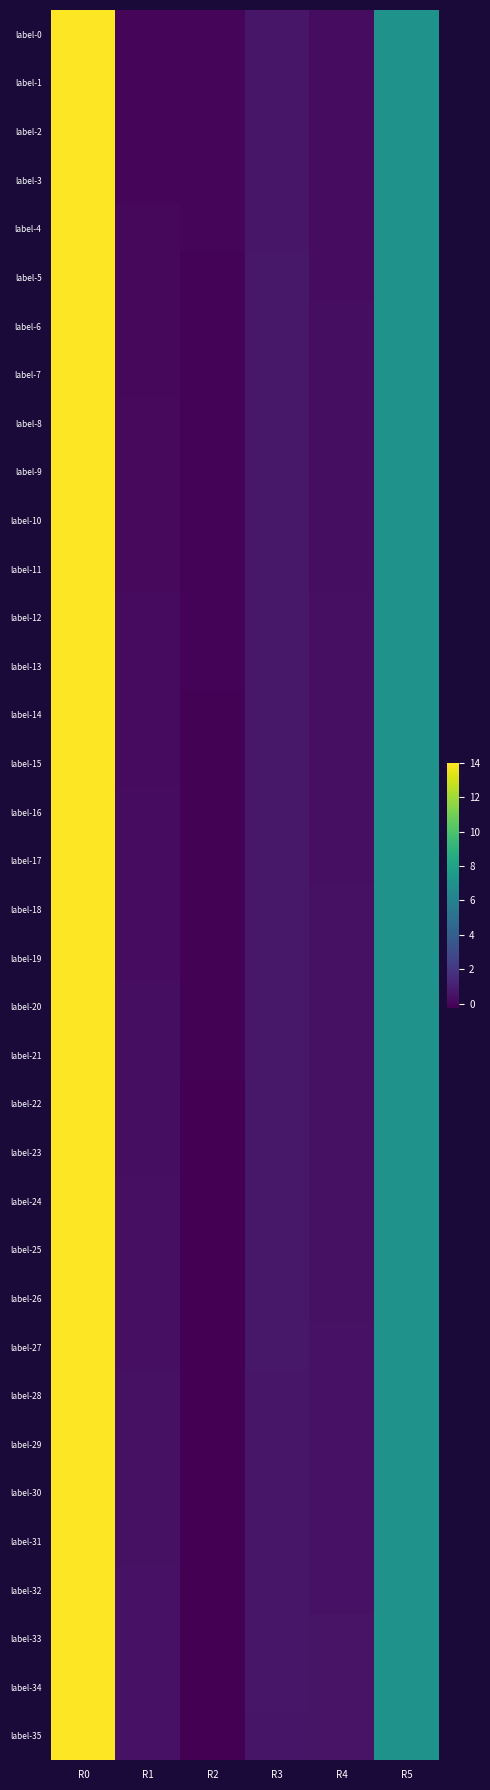

Reading right to left, what are all the values shown in this chart?

label-0: R5=7.0	R4=0.2	R3=0.6	R2=-0.0	R1=0.0	R0=14.0
label-1: R5=7.0	R4=0.2	R3=0.6	R2=-0.0	R1=0.0	R0=14.0
label-2: R5=7.0	R4=0.2	R3=0.7	R2=-0.0	R1=0.0	R0=14.0
label-3: R5=7.0	R4=0.3	R3=0.7	R2=-0.0	R1=0.0	R0=14.0
label-4: R5=7.0	R4=0.3	R3=0.7	R2=-0.1	R1=0.1	R0=14.0
label-5: R5=7.0	R4=0.3	R3=0.7	R2=-0.1	R1=0.1	R0=14.0
label-6: R5=7.0	R4=0.3	R3=0.7	R2=-0.1	R1=0.1	R0=14.0
label-7: R5=7.0	R4=0.3	R3=0.7	R2=-0.1	R1=0.1	R0=14.0
label-8: R5=7.0	R4=0.3	R3=0.7	R2=-0.1	R1=0.1	R0=14.0
label-9: R5=7.0	R4=0.3	R3=0.7	R2=-0.1	R1=0.1	R0=14.0
label-10: R5=7.0	R4=0.3	R3=0.7	R2=-0.1	R1=0.1	R0=14.0
label-11: R5=7.0	R4=0.3	R3=0.7	R2=-0.1	R1=0.2	R0=14.0
label-12: R5=7.0	R4=0.3	R3=0.7	R2=-0.1	R1=0.2	R0=14.0
label-13: R5=7.0	R4=0.3	R3=0.7	R2=-0.1	R1=0.2	R0=14.0
label-14: R5=7.0	R4=0.4	R3=0.7	R2=-0.1	R1=0.2	R0=14.0
label-15: R5=7.0	R4=0.4	R3=0.7	R2=-0.1	R1=0.2	R0=14.0
label-16: R5=7.0	R4=0.4	R3=0.7	R2=-0.1	R1=0.2	R0=14.0
label-17: R5=7.0	R4=0.4	R3=0.7	R2=-0.1	R1=0.2	R0=14.0
label-18: R5=7.0	R4=0.4	R3=0.7	R2=-0.1	R1=0.2	R0=14.0
label-19: R5=7.0	R4=0.4	R3=0.7	R2=-0.2	R1=0.3	R0=14.0
label-20: R5=7.0	R4=0.4	R3=0.7	R2=-0.2	R1=0.3	R0=14.0
label-21: R5=7.0	R4=0.4	R3=0.7	R2=-0.2	R1=0.3	R0=14.0
label-22: R5=7.0	R4=0.4	R3=0.7	R2=-0.2	R1=0.3	R0=14.0
label-23: R5=7.0	R4=0.4	R3=0.7	R2=-0.2	R1=0.3	R0=14.0
label-24: R5=7.0	R4=0.4	R3=0.7	R2=-0.2	R1=0.3	R0=14.0
label-25: R5=7.0	R4=0.4	R3=0.7	R2=-0.2	R1=0.3	R0=14.0
label-26: R5=7.0	R4=0.4	R3=0.7	R2=-0.2	R1=0.4	R0=14.0
label-27: R5=7.0	R4=0.4	R3=0.7	R2=-0.2	R1=0.4	R0=14.0
label-28: R5=7.0	R4=0.4	R3=0.7	R2=-0.2	R1=0.4	R0=14.0
label-29: R5=7.0	R4=0.5	R3=0.7	R2=-0.2	R1=0.4	R0=14.0
label-30: R5=7.0	R4=0.5	R3=0.6	R2=-0.2	R1=0.4	R0=14.0
label-31: R5=7.0	R4=0.5	R3=0.6	R2=-0.2	R1=0.4	R0=14.0
label-32: R5=7.0	R4=0.5	R3=0.6	R2=-0.2	R1=0.4	R0=14.0
label-33: R5=7.0	R4=0.5	R3=0.6	R2=-0.2	R1=0.5	R0=14.0
label-34: R5=7.0	R4=0.5	R3=0.6	R2=-0.2	R1=0.5	R0=14.0
label-35: R5=7.0	R4=0.5	R3=0.6	R2=-0.2	R1=0.5	R0=14.0